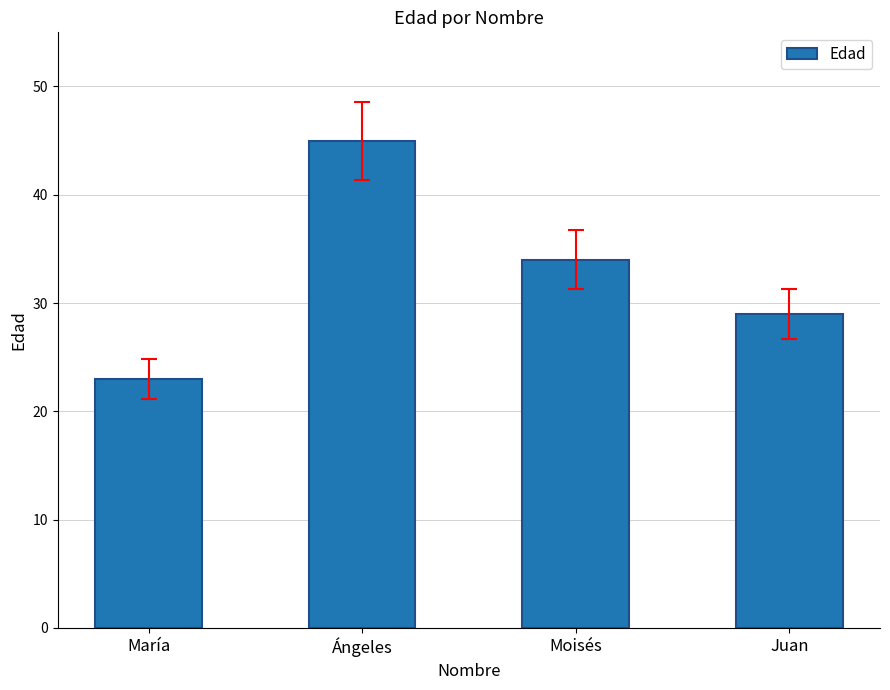

What is the ratio of the value at María to the value at Moisés?

0.7